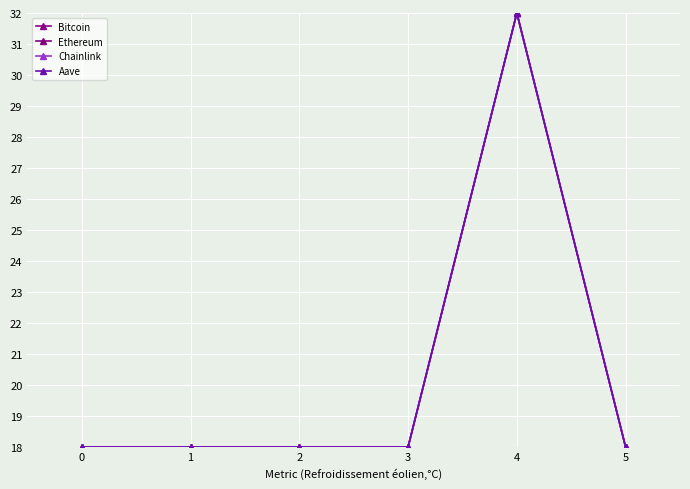

How many distinct data groups are displayed?

4